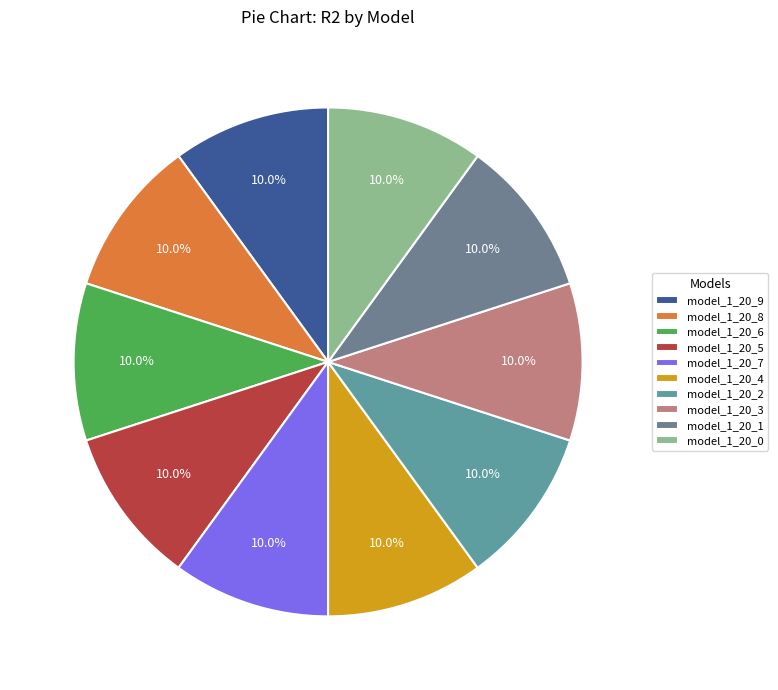

How many segments does this pie chart have?

10